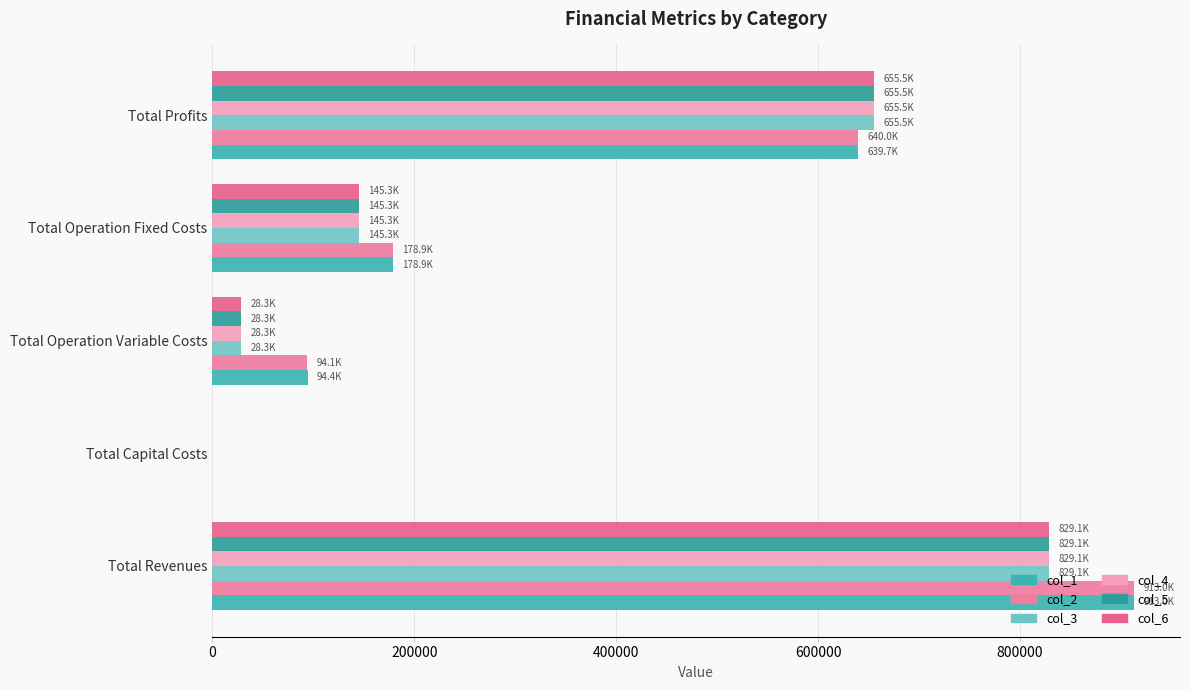

Where is col_5 nearest to the value 414526?

Total Profits